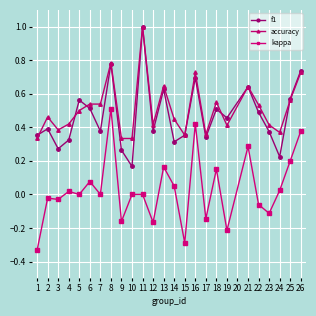

At which category is the sum across all series the highest?

8